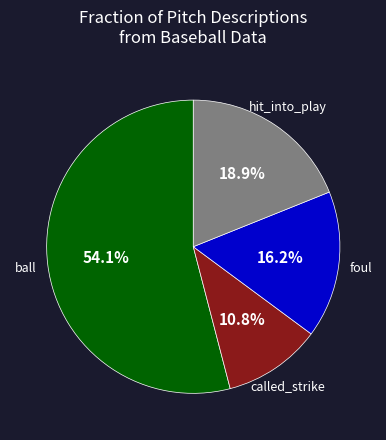

Which category has the biggest portion of the pie?

ball